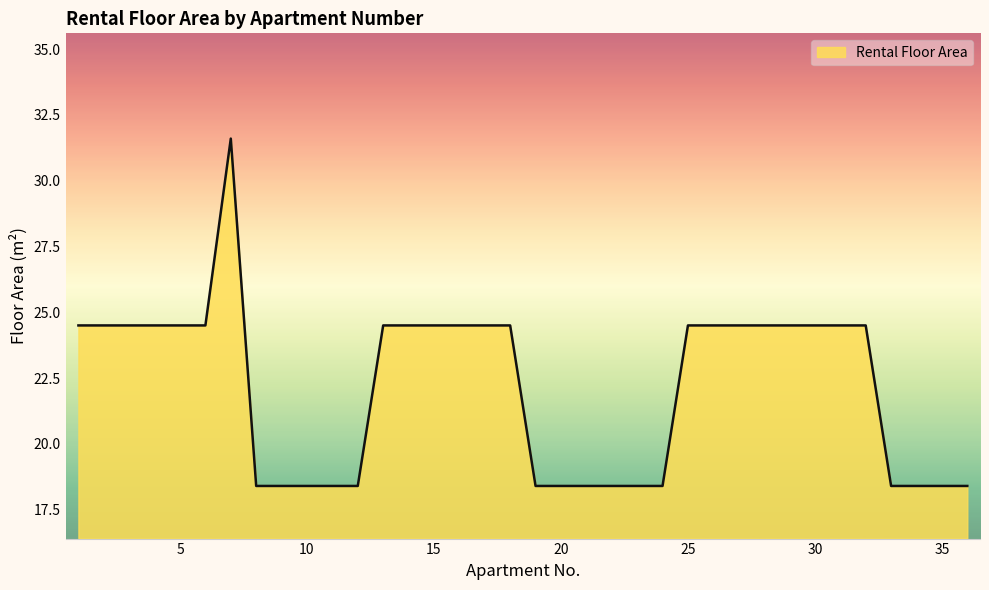

Reading left to right, transcribe all the data shown in this chart.

24.5	24.5	24.5	24.5	24.5	24.5	31.6	18.4	18.4	18.4	18.4	18.4	24.5	24.5	24.5	24.5	24.5	24.5	18.4	18.4	18.4	18.4	18.4	18.4	24.5	24.5	24.5	24.5	24.5	24.5	24.5	24.5	18.4	18.4	18.4	18.4